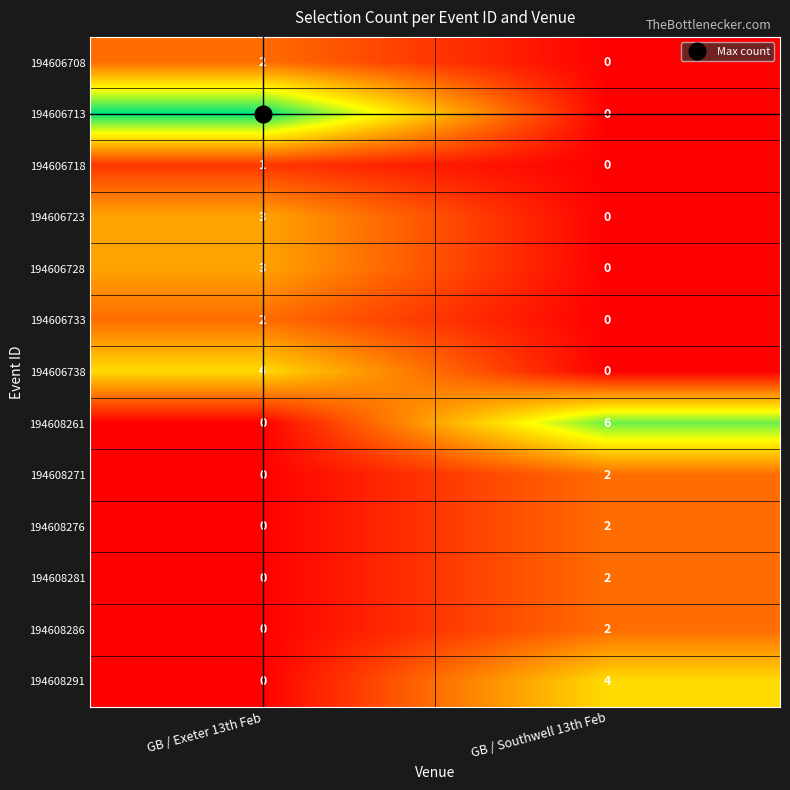

What is the total value across all series at GB / Exeter 13th Feb?

22